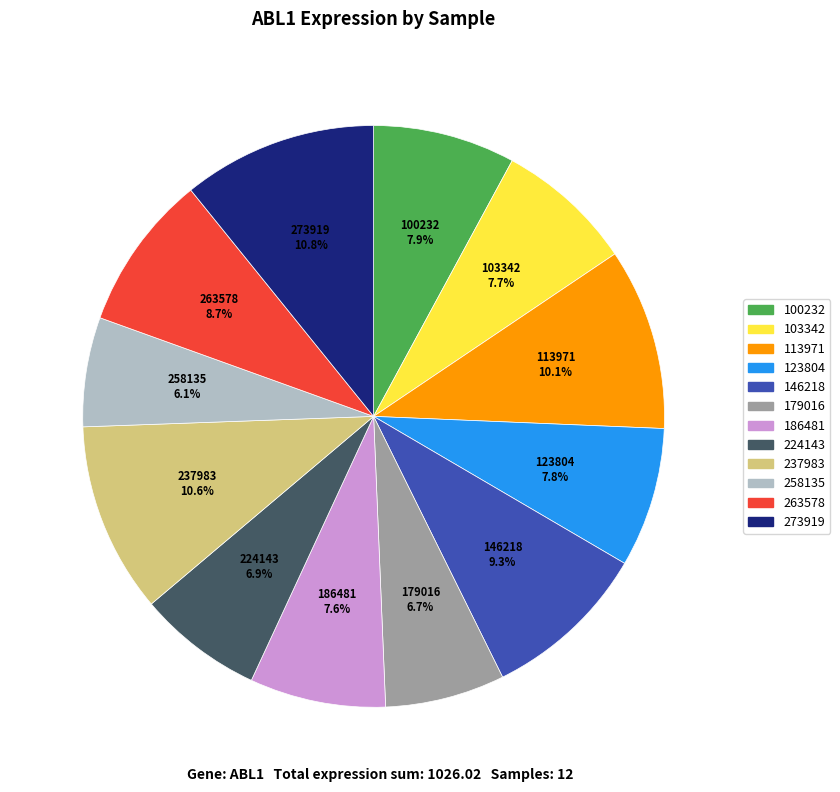

What is the smallest slice in the pie chart?

258135